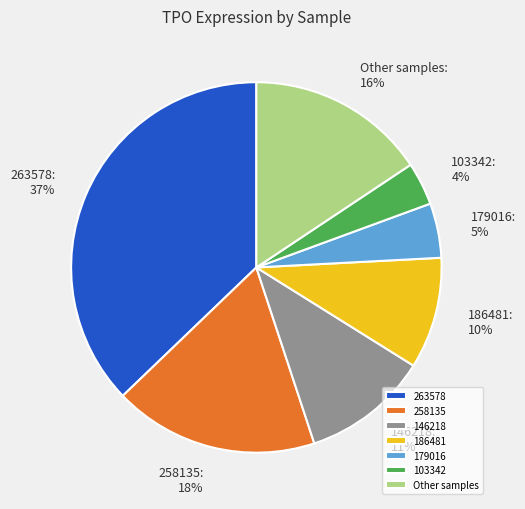

Which has a higher value, 146218 or 263578?

263578